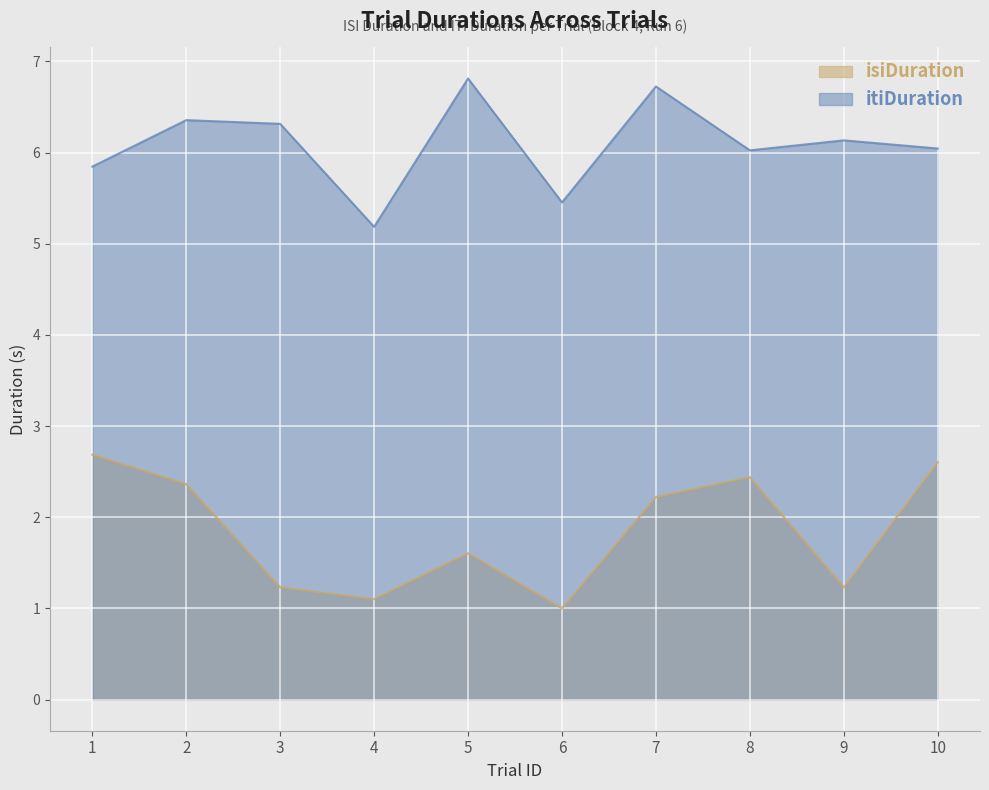

Is it true that isiDuration equals 2.4 at 5?

False